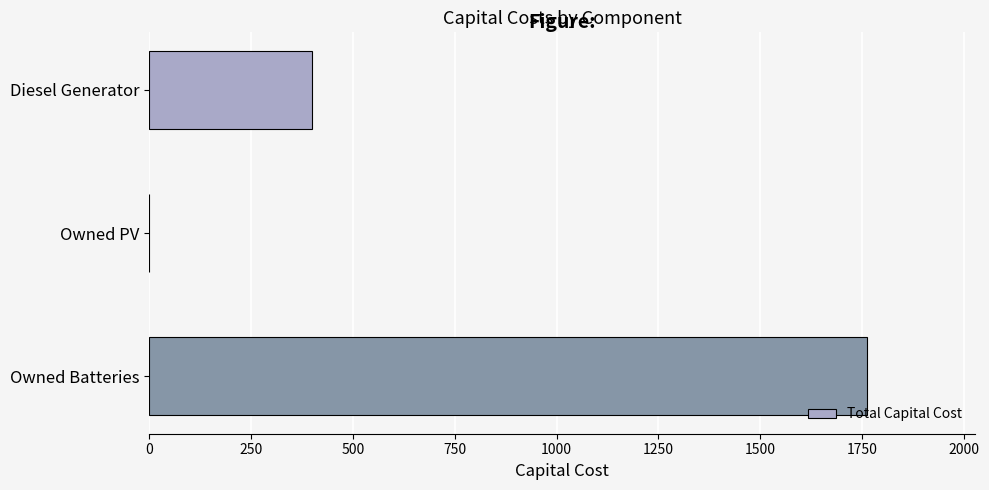

At which label is the value closest to 881?

Diesel Generator